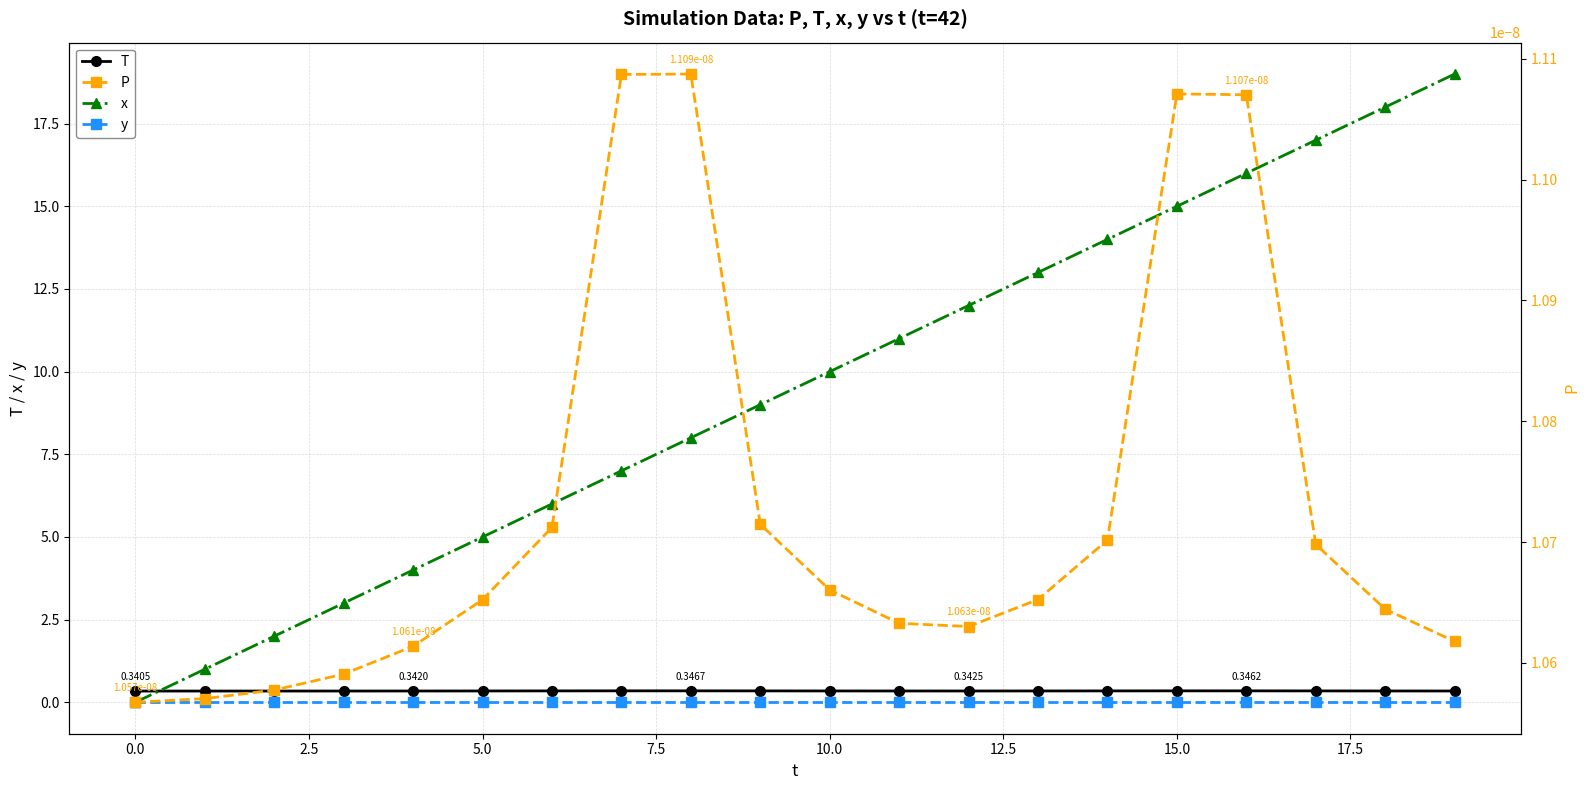

What is the label of the 5th point from the right?

15